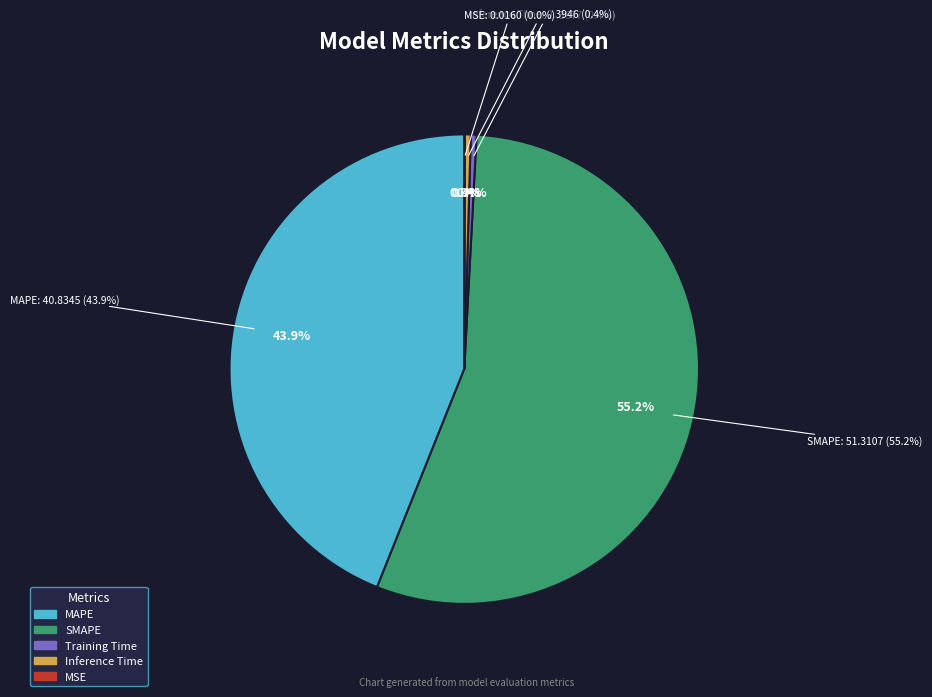

What is the largest slice in the pie chart?

SMAPE